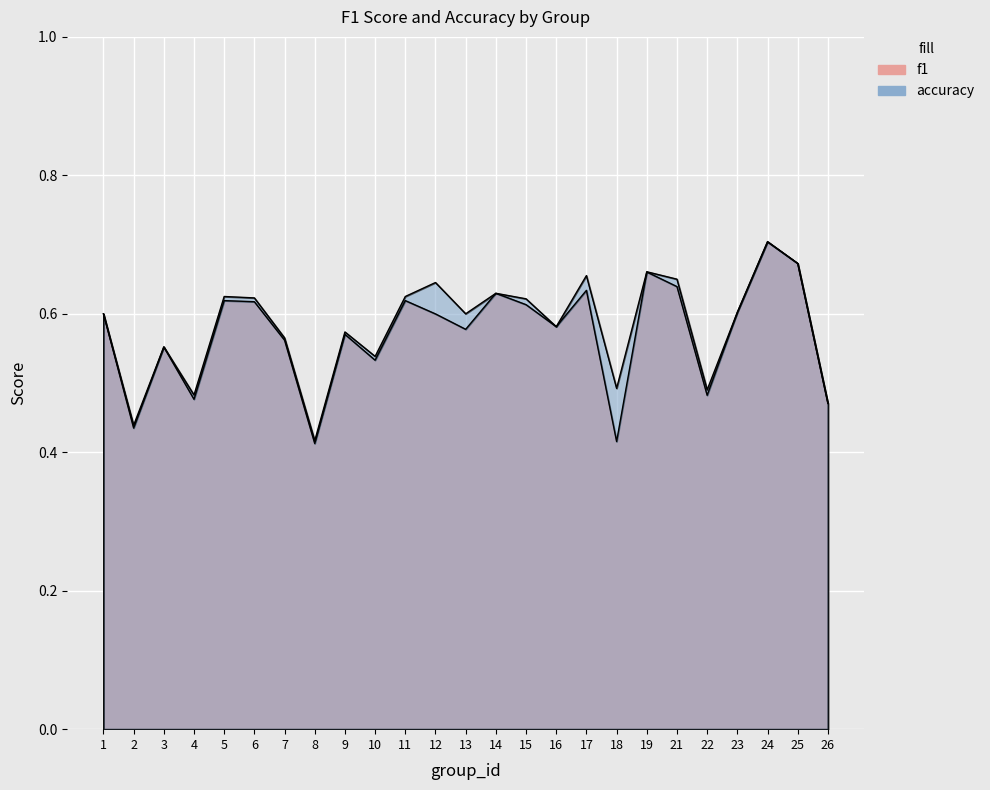

True or false: f1 has more than 2 points higher than both neighbors.

True